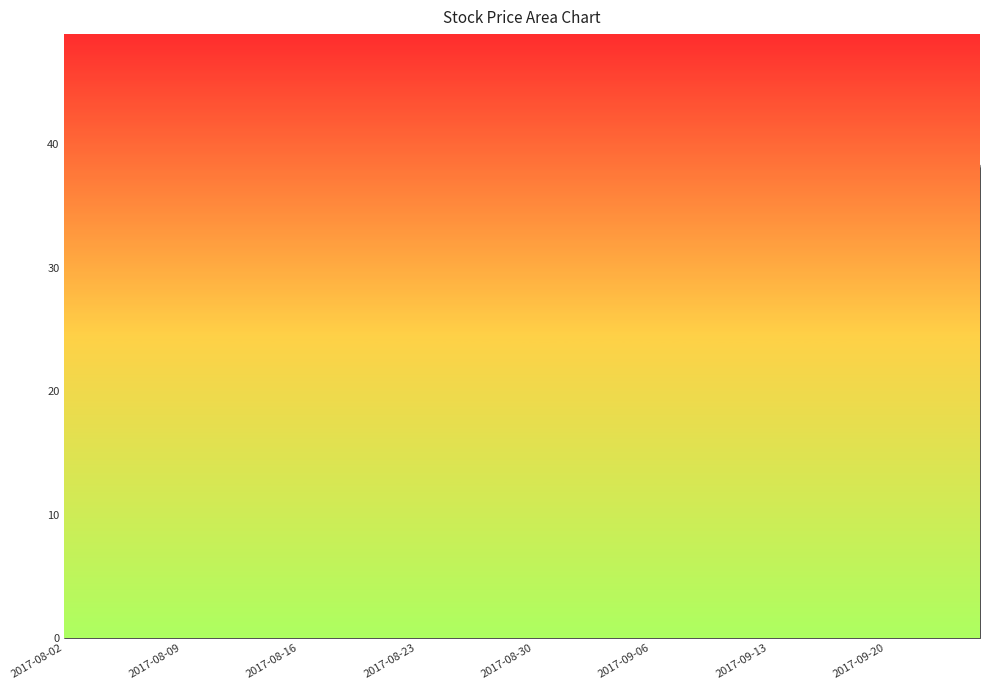

True or false: 开盘 has a value of 15.3 at 2017-08-02.

True